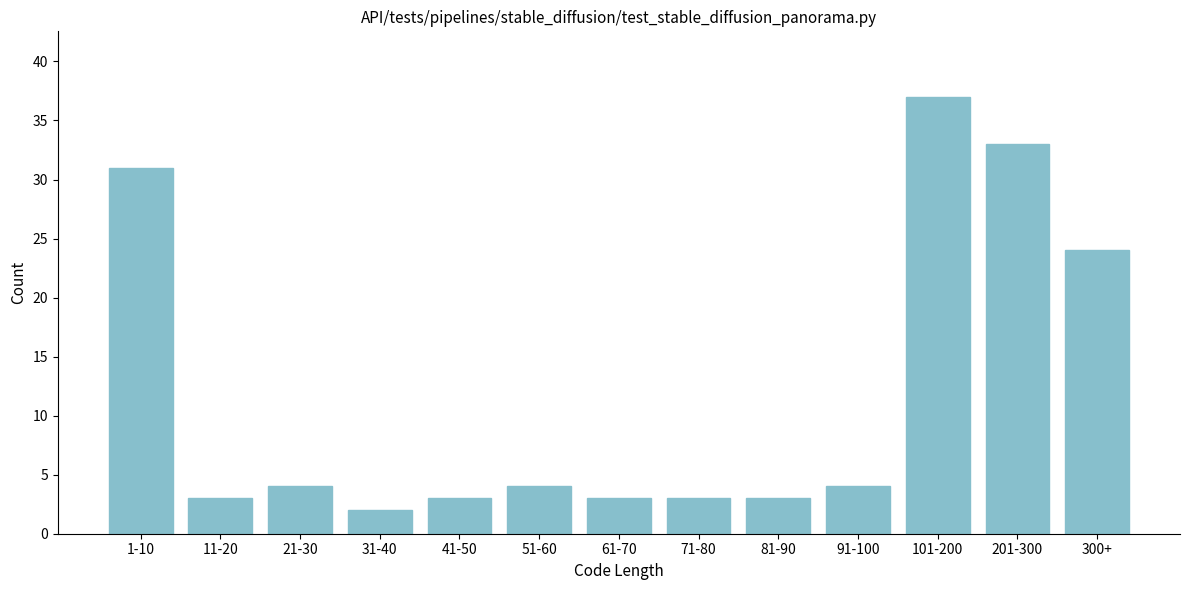

Reading left to right, what are all the values shown in this chart?

31	3	4	2	3	4	3	3	3	4	37	33	24